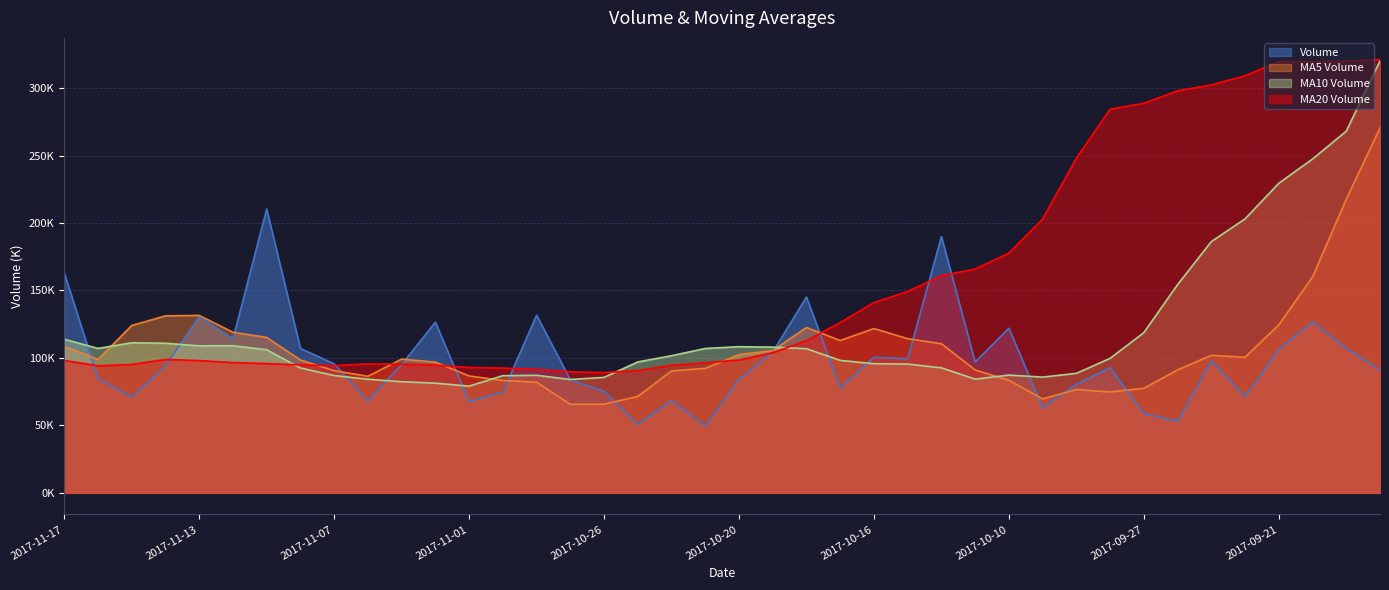

What is the value of the volume point at the 28th from the left?

96957.6